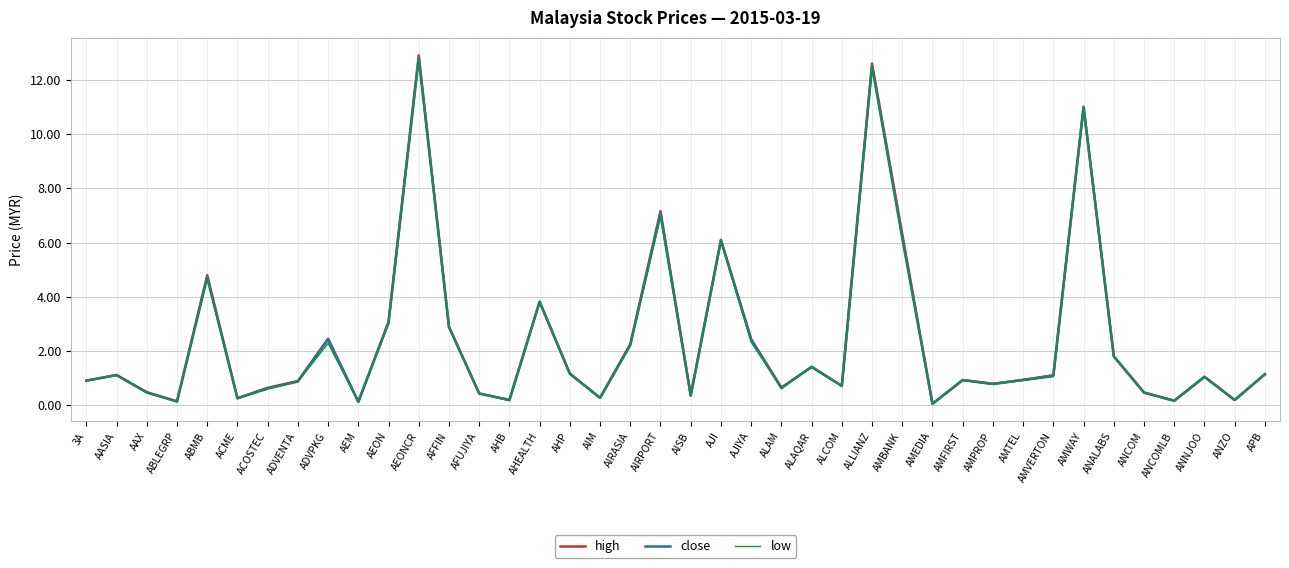

Reading right to left, extract all data points from this chart.

high: APB=1.1	ANZO=0.2	ANNJOO=1.1	ANCOMLB=0.2	ANCOM=0.5	ANALABS=1.8	AMWAY=11.0	AMVERTON=1.1	AMTEL=0.9	AMPROP=0.8	AMFIRST=0.9	AMEDIA=0.1	AMBANK=6.3	ALLIANZ=12.6	ALCOM=0.7	ALAQAR=1.4	ALAM=0.7	AJIYA=2.4	AJI=6.1	AISB=0.4	AIRPORT=7.2	AIRASIA=2.3	AIM=0.3	AHP=1.2	AHEALTH=3.8	AHB=0.2	AFUJIYA=0.4	AFFIN=2.9	AEONCR=12.9	AEON=3.1	AEM=0.1	ADVPKG=2.5	ADVENTA=0.9	ACOSTEC=0.7	ACME=0.3	ABMB=4.8	ABLEGRP=0.1	AAX=0.5	AASIA=1.1	3A=0.9
close: APB=1.1	ANZO=0.2	ANNJOO=1.1	ANCOMLB=0.2	ANCOM=0.5	ANALABS=1.8	AMWAY=11.0	AMVERTON=1.1	AMTEL=0.9	AMPROP=0.8	AMFIRST=0.9	AMEDIA=0.1	AMBANK=6.2	ALLIANZ=12.5	ALCOM=0.7	ALAQAR=1.4	ALAM=0.6	AJIYA=2.4	AJI=6.1	AISB=0.4	AIRPORT=7.1	AIRASIA=2.2	AIM=0.3	AHP=1.2	AHEALTH=3.8	AHB=0.2	AFUJIYA=0.4	AFFIN=2.9	AEONCR=12.8	AEON=3.0	AEM=0.1	ADVPKG=2.5	ADVENTA=0.9	ACOSTEC=0.6	ACME=0.3	ABMB=4.7	ABLEGRP=0.1	AAX=0.5	AASIA=1.1	3A=0.9
low: APB=1.1	ANZO=0.2	ANNJOO=1.0	ANCOMLB=0.2	ANCOM=0.5	ANALABS=1.8	AMWAY=11.0	AMVERTON=1.1	AMTEL=0.9	AMPROP=0.8	AMFIRST=0.9	AMEDIA=0.1	AMBANK=6.2	ALLIANZ=12.5	ALCOM=0.7	ALAQAR=1.4	ALAM=0.6	AJIYA=2.3	AJI=6.0	AISB=0.4	AIRPORT=7.0	AIRASIA=2.2	AIM=0.3	AHP=1.2	AHEALTH=3.8	AHB=0.2	AFUJIYA=0.4	AFFIN=2.9	AEONCR=12.8	AEON=3.0	AEM=0.1	ADVPKG=2.3	ADVENTA=0.9	ACOSTEC=0.6	ACME=0.2	ABMB=4.7	ABLEGRP=0.1	AAX=0.5	AASIA=1.1	3A=0.9